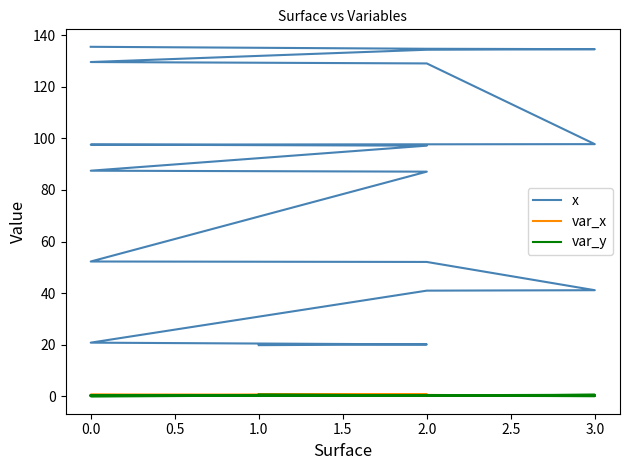

True or false: x and var_y cross at least once.

False